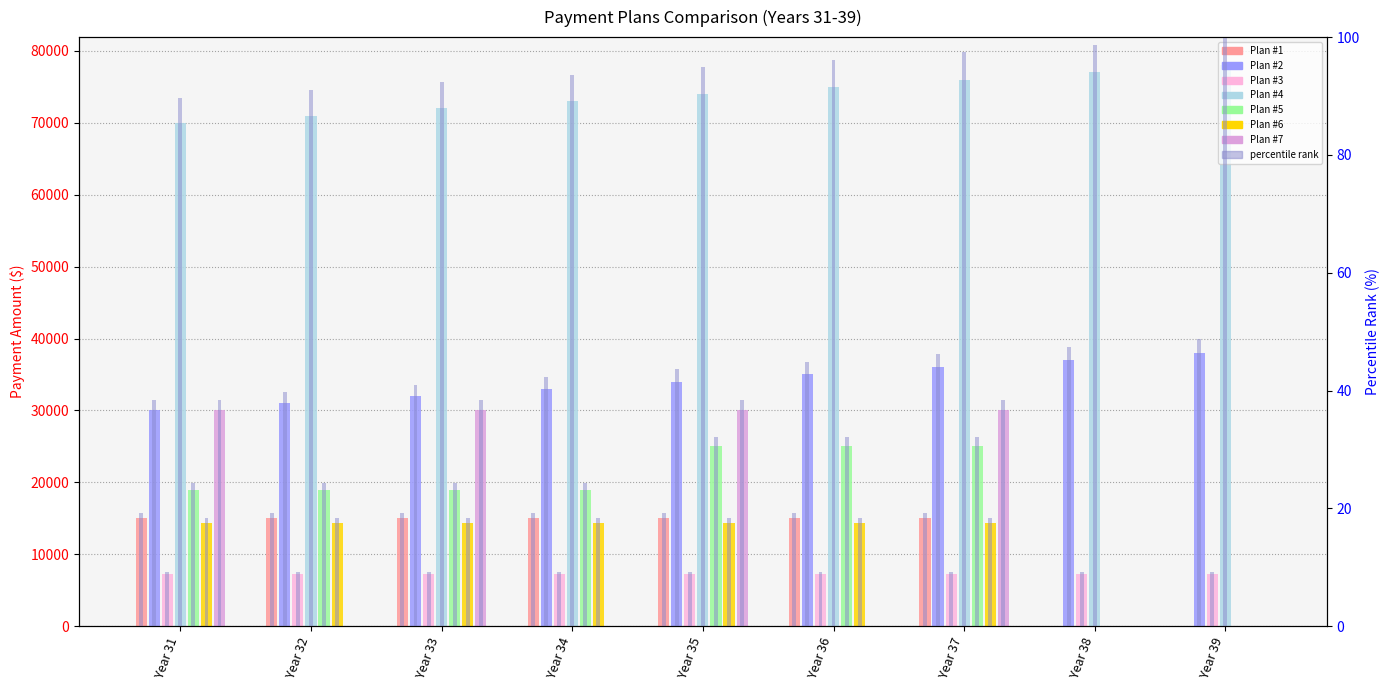

Read the Plan #1 value at Year 36.

19.2